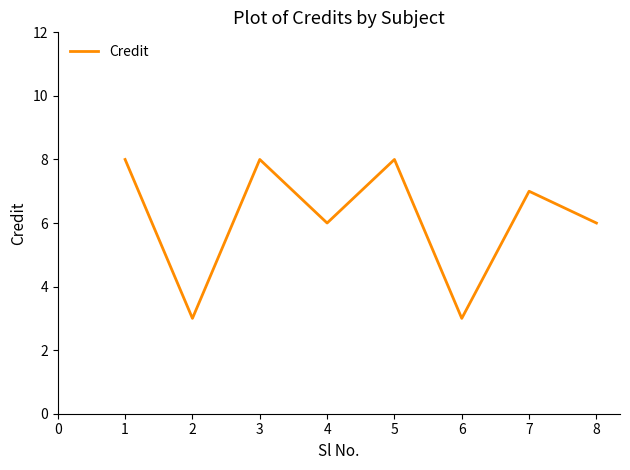

How many values are between 6 and 8?

6